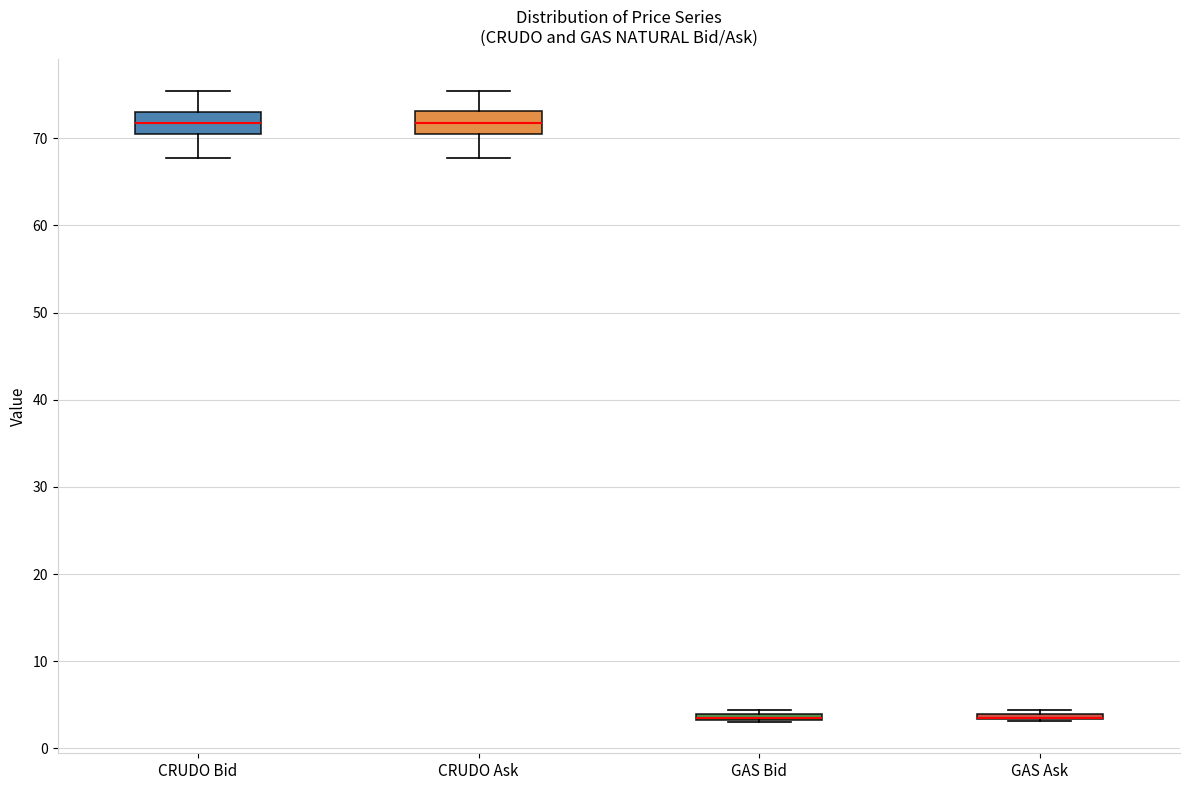

Where is the lower edge of the box for CRUDO Ask on the y-axis? The values are not printed on the chart, so give them approximately, as read against the axis.

71